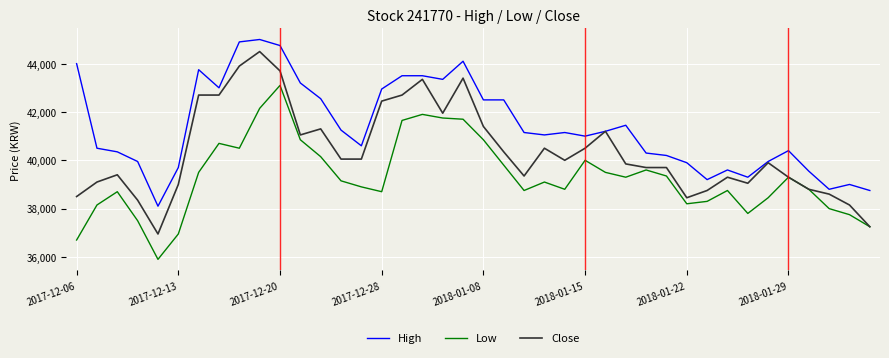

What is the lowest value of the High series?

38100